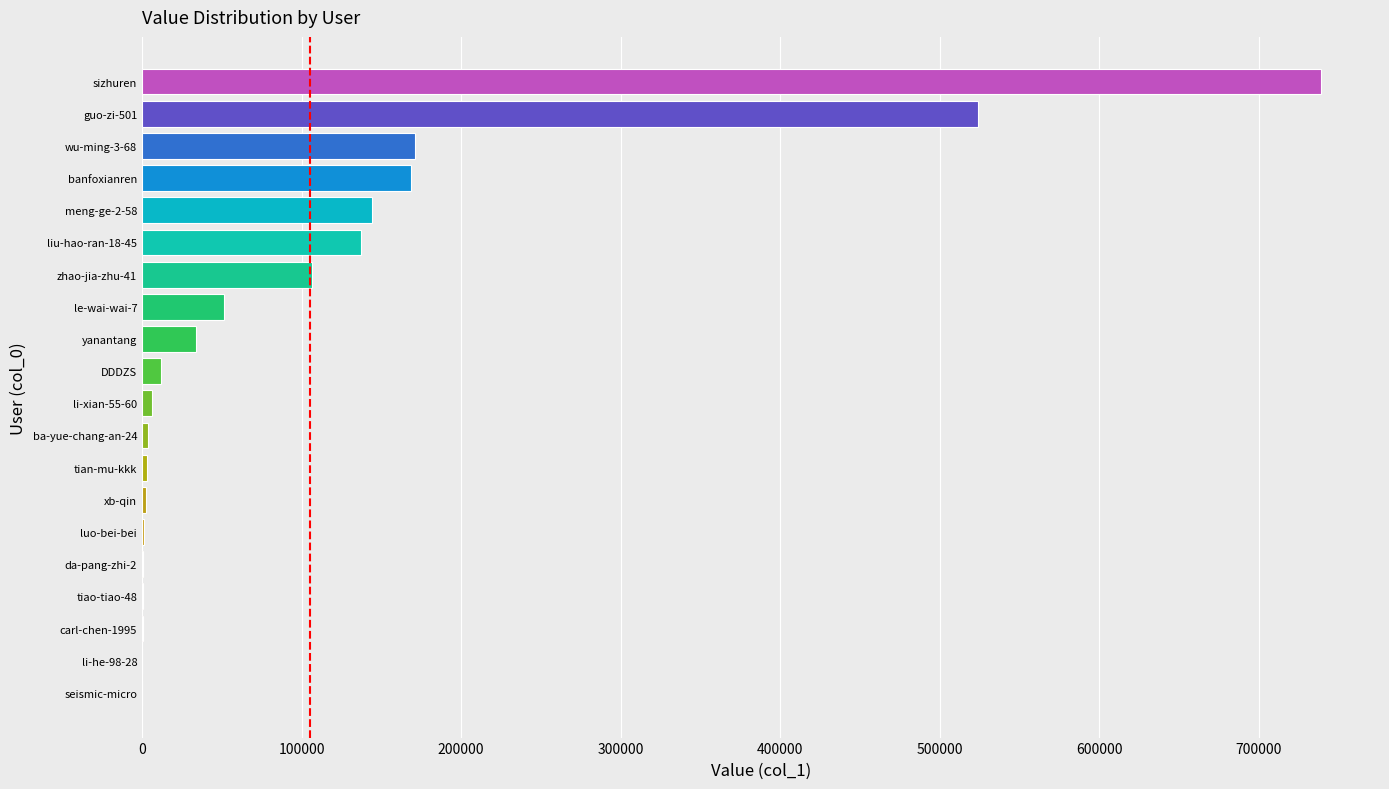

At which label is the value closest to 369592?

guo-zi-501